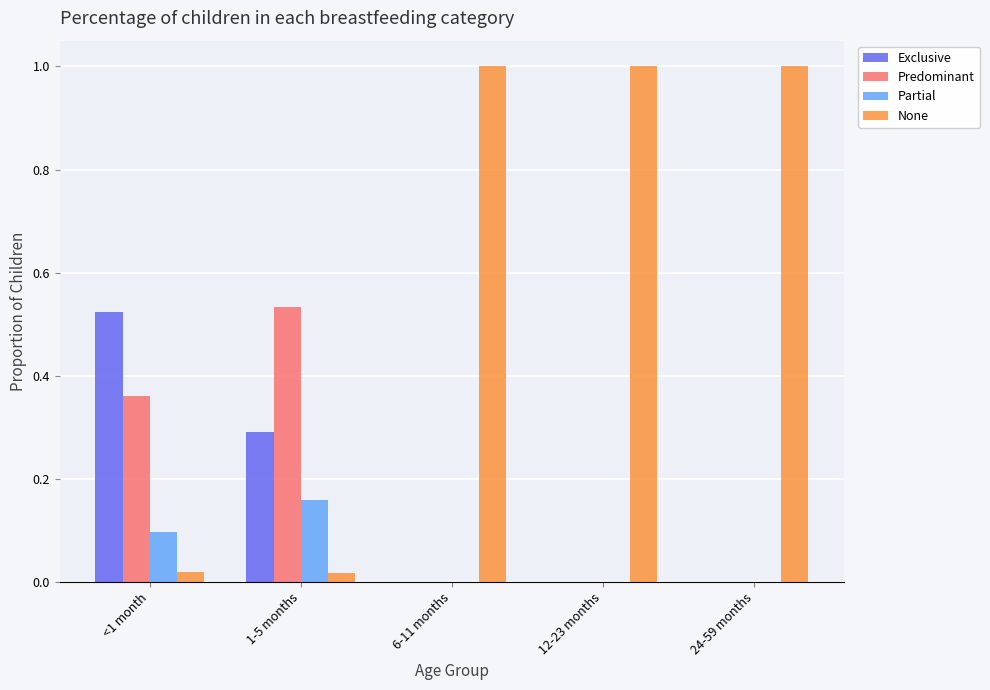

Which series has the largest total across all categories?

None